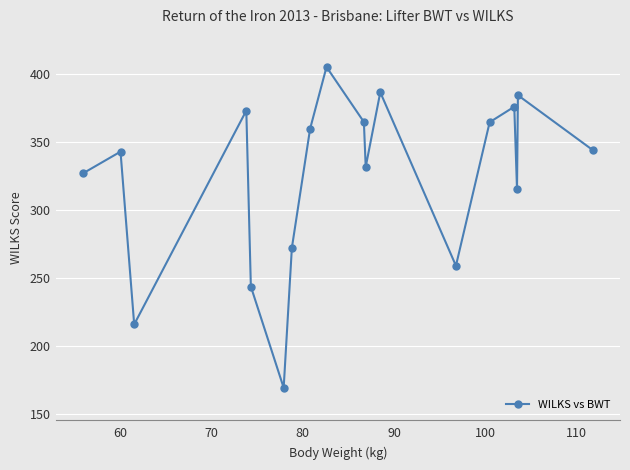

How many data points are above 344?

9